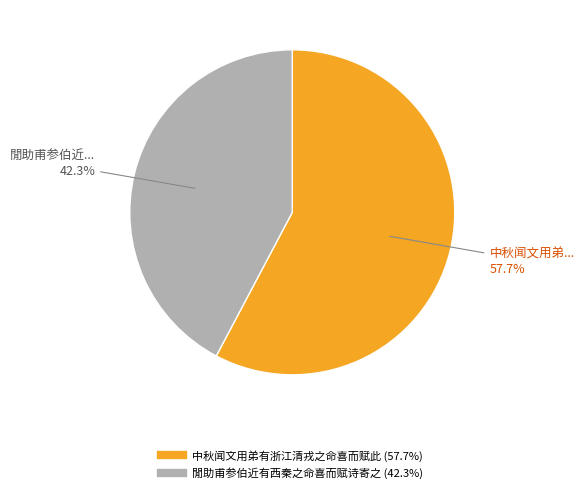

Which category has the biggest portion of the pie?

中秋闻文用弟有浙江清戎之命喜而赋此